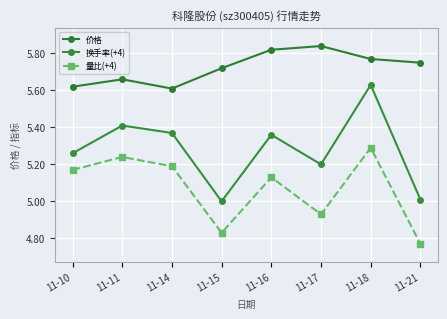

Which series has the largest range (max minus min)?

换手率(+4)